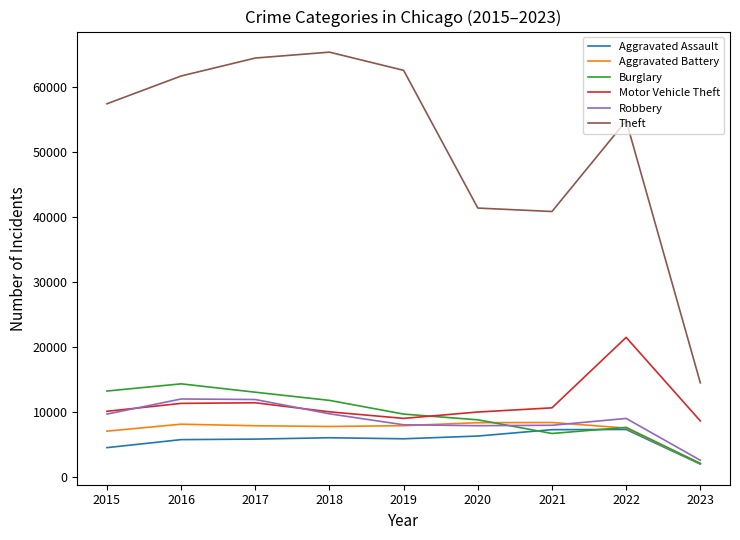

The value of Theft at 2022 is 54743. True or false?

True